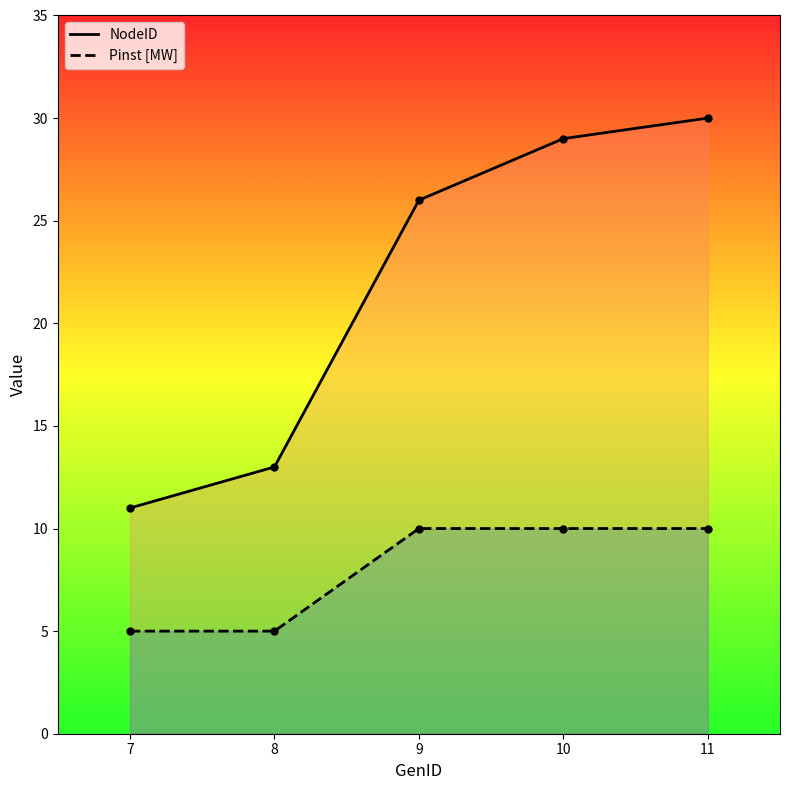

The value of NodeID at 7 is 11. True or false?

True